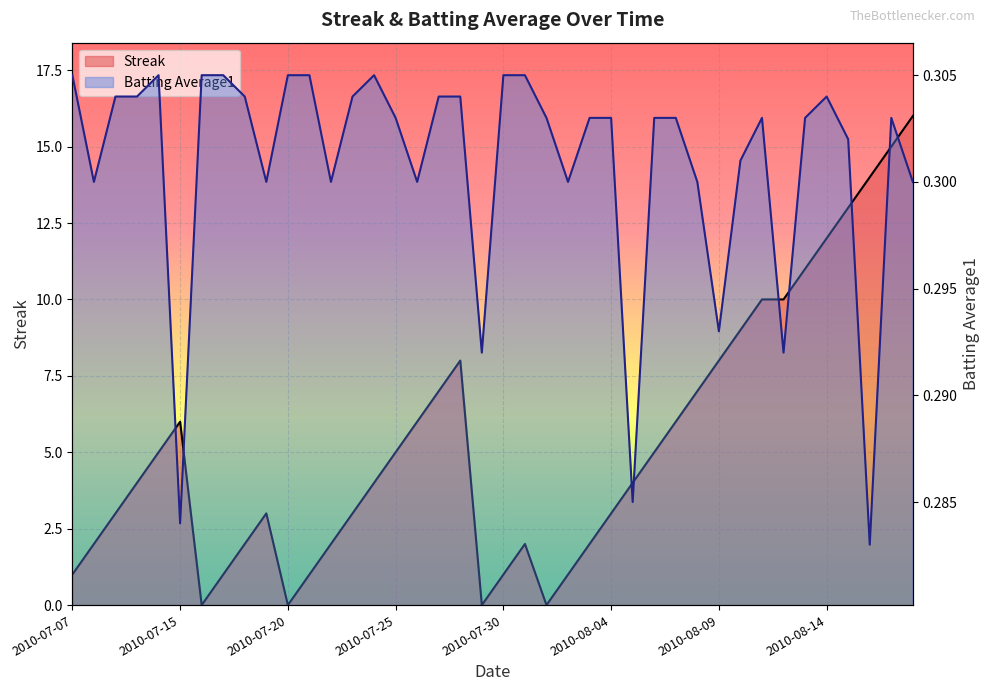

What are all the series names shown in the legend?

Streak, Batting Average1